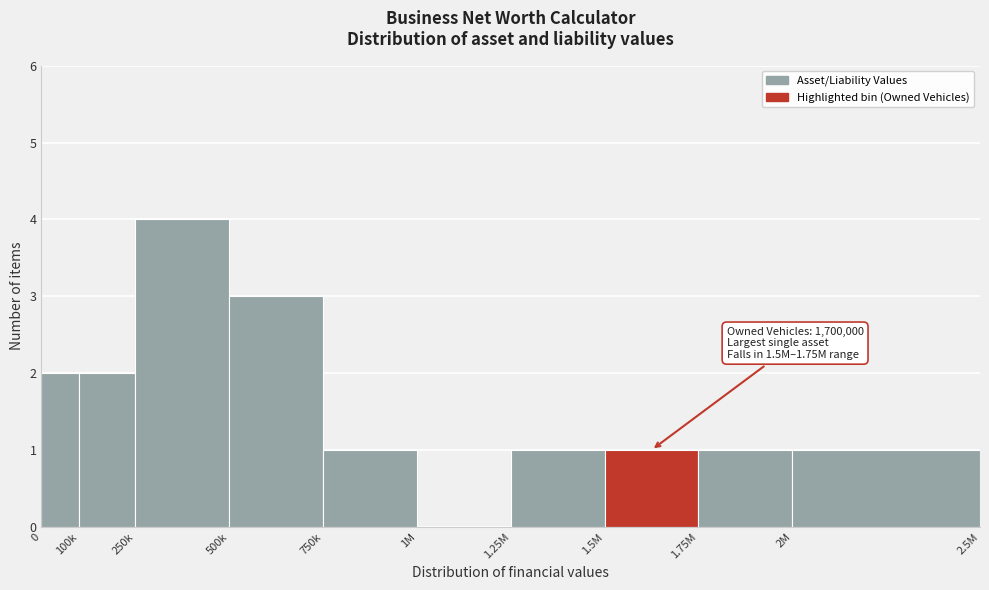

Reading left to right, transcribe all the data shown in this chart.

0=2	100k=2	250k=4	500k=3	750k=1	1M=0	1.25M=1	1.5M=1	1.75M=1	2M=1